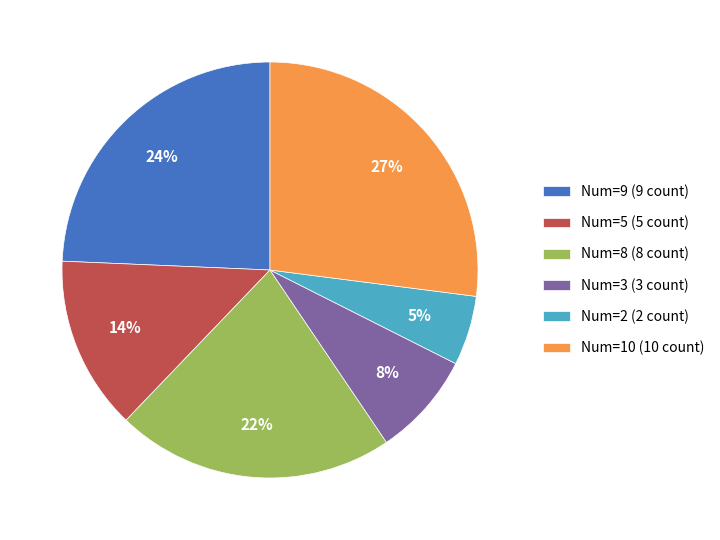

Is it true that Num=9 is 10% of the pie?

False